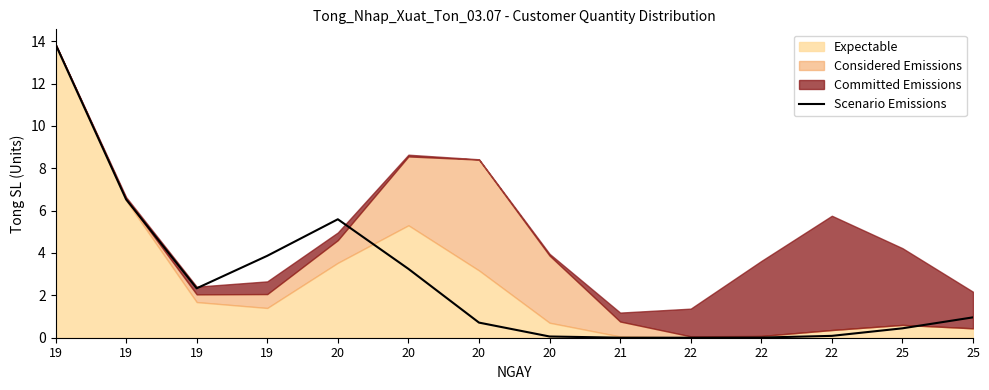

True or false: the data shows 0.0 at 22.

True